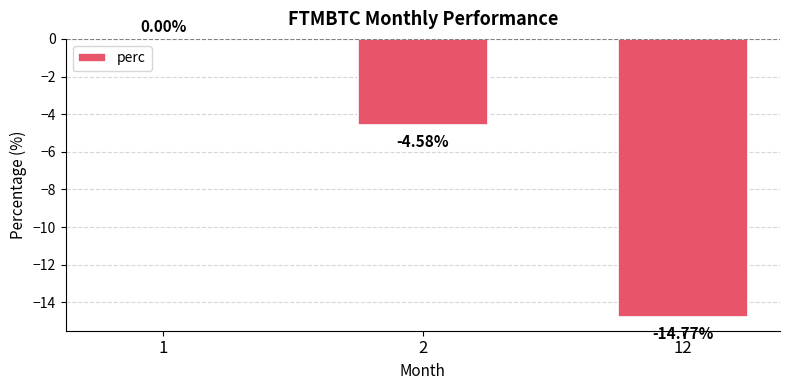

The value at 2 is -2.8. True or false?

False